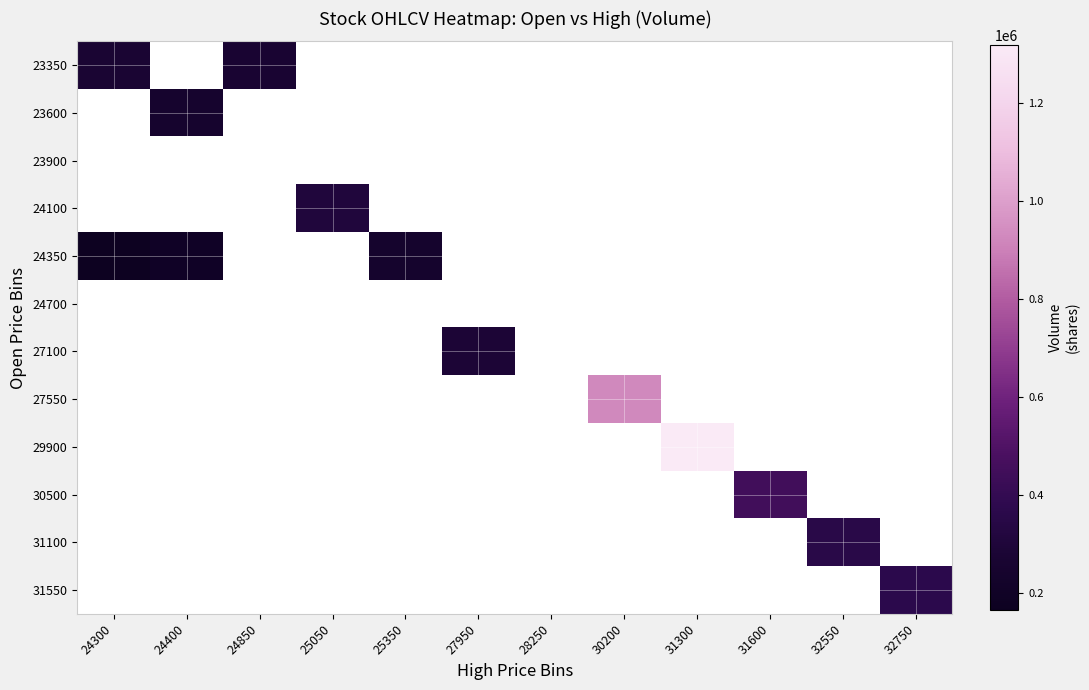

At which category is the sum across all series the highest?

31300